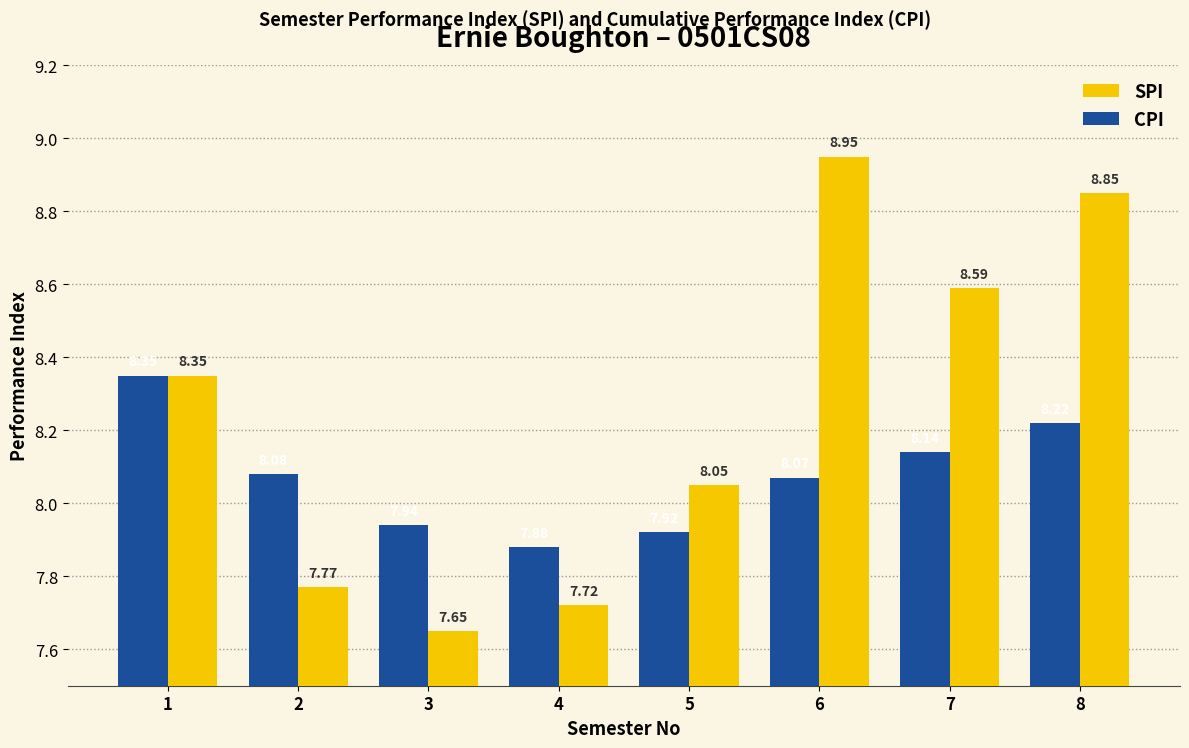

What is the spread (max minus min) of values at 6?

0.9